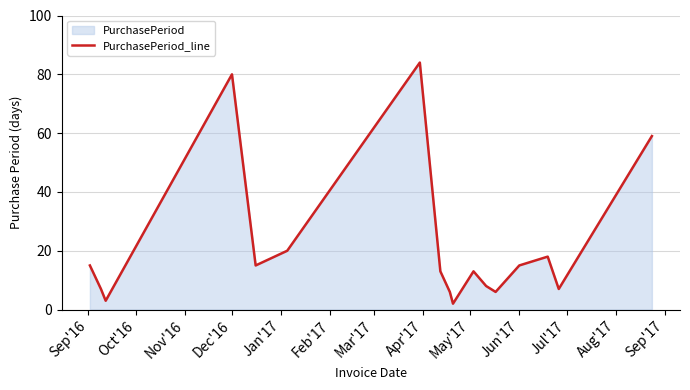

How many series are shown in this chart?

1